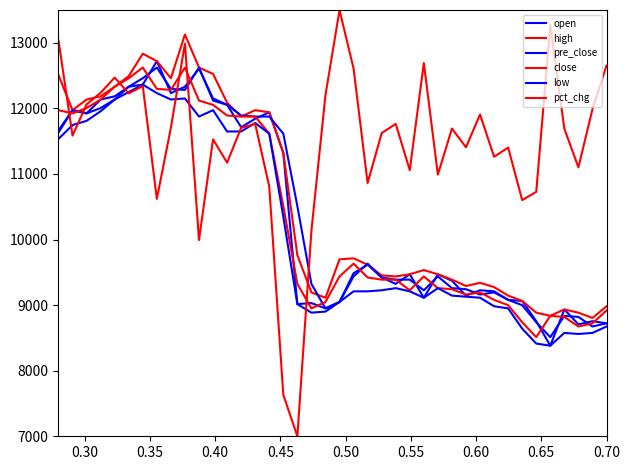

How many lines are shown in the chart?

6